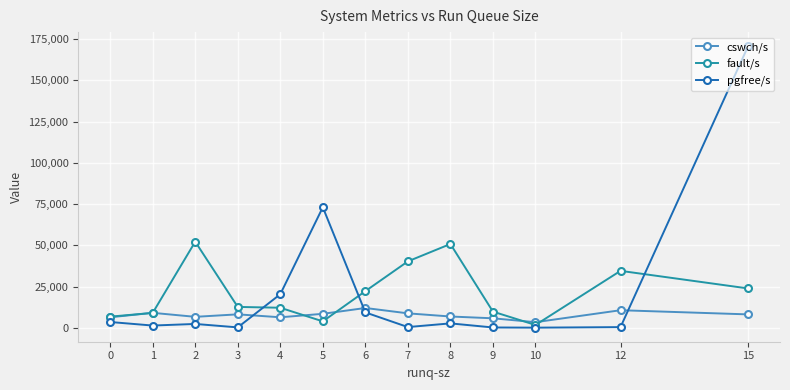

What is the average value of the fault/s series?

21591